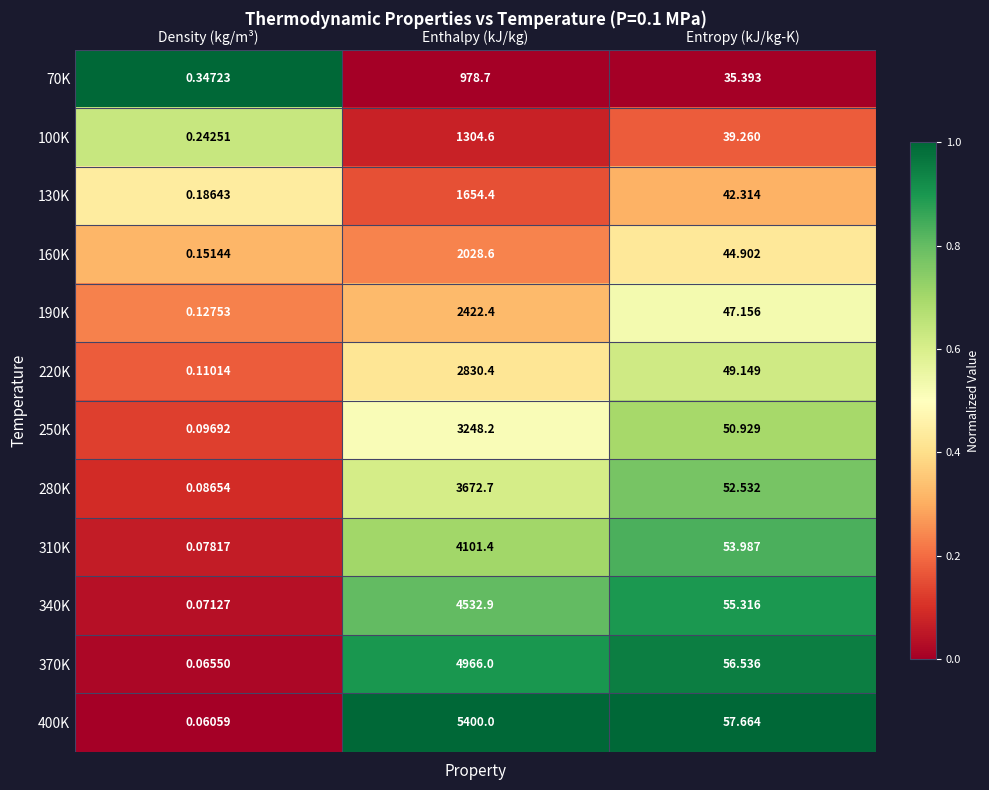

At which label does 370K reach its minimum?

Density (kg/m³)